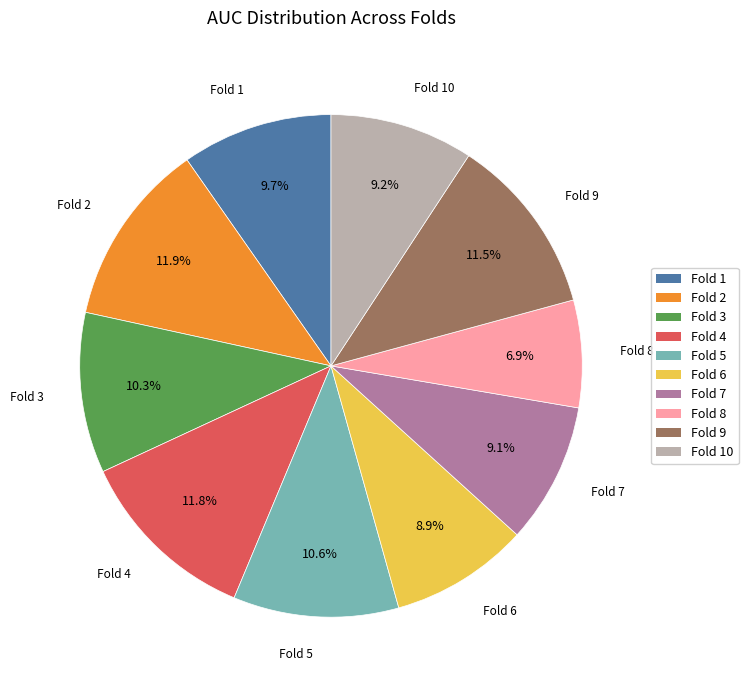

Do Fold 8 and Fold 9 together represent more than half of the pie?

No